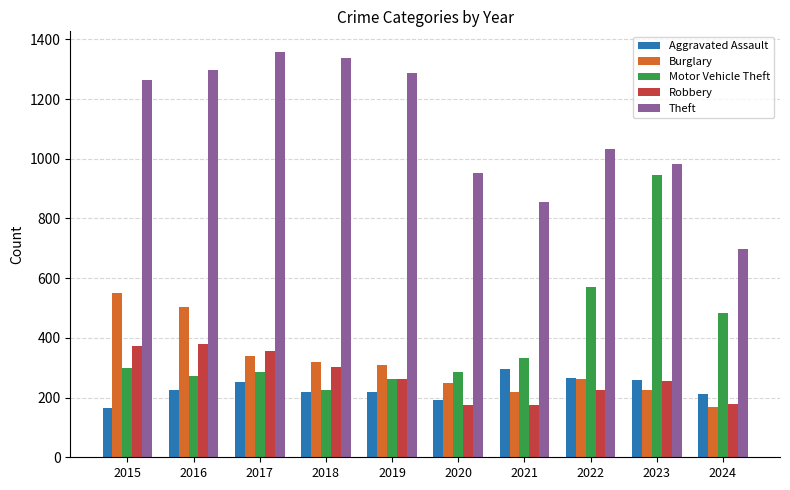

What is the difference between the maximum and minimum values in the Robbery series?

207